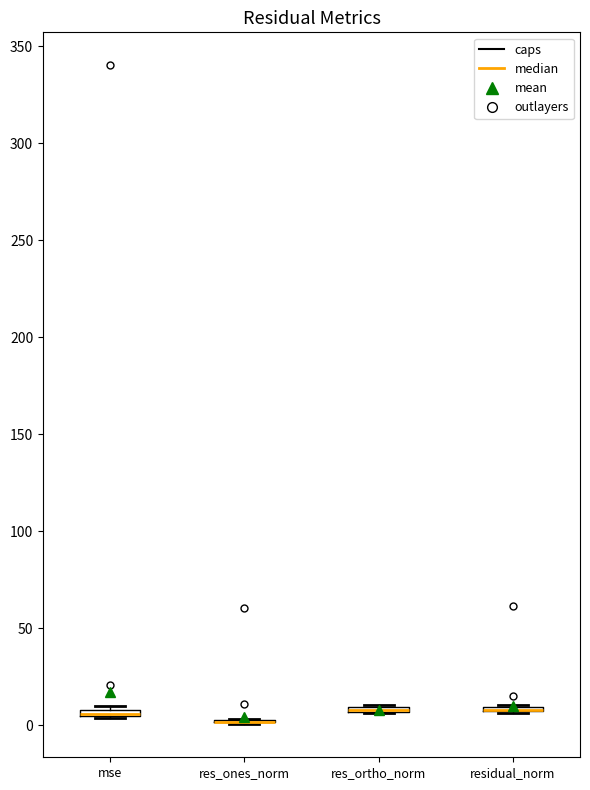

Where is the lower edge of the box for mse on the y-axis? The values are not printed on the chart, so give them approximately, as read against the axis.

5